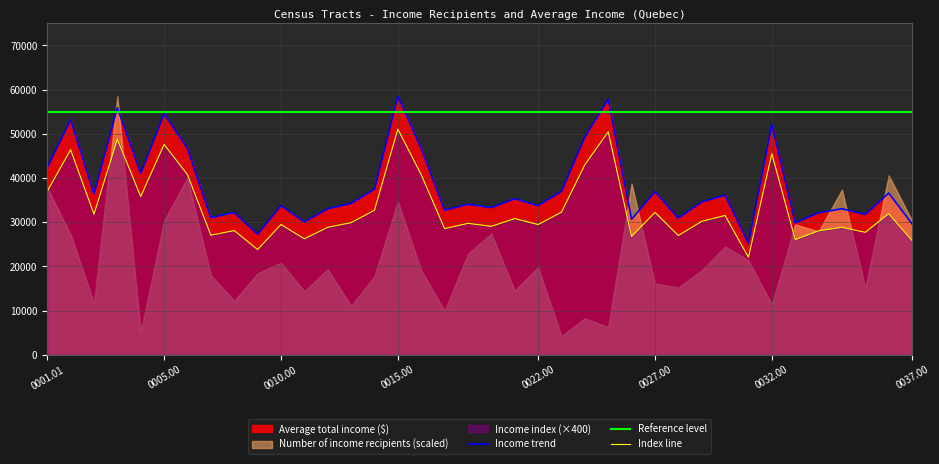

True or false: Index line and Reference level cross at least once.

False